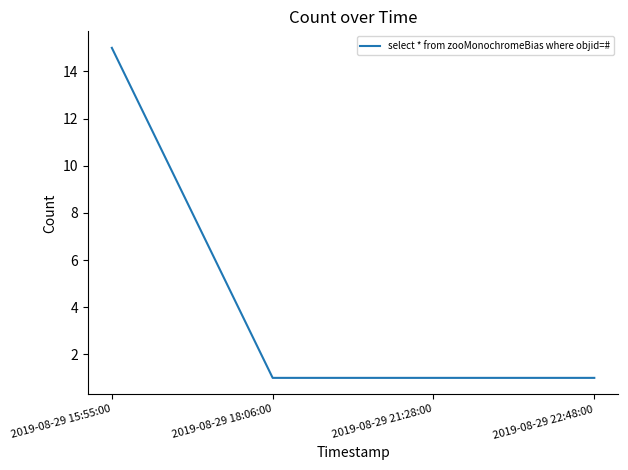

The value at 2019-08-29 15:55:00 is 7. True or false?

False